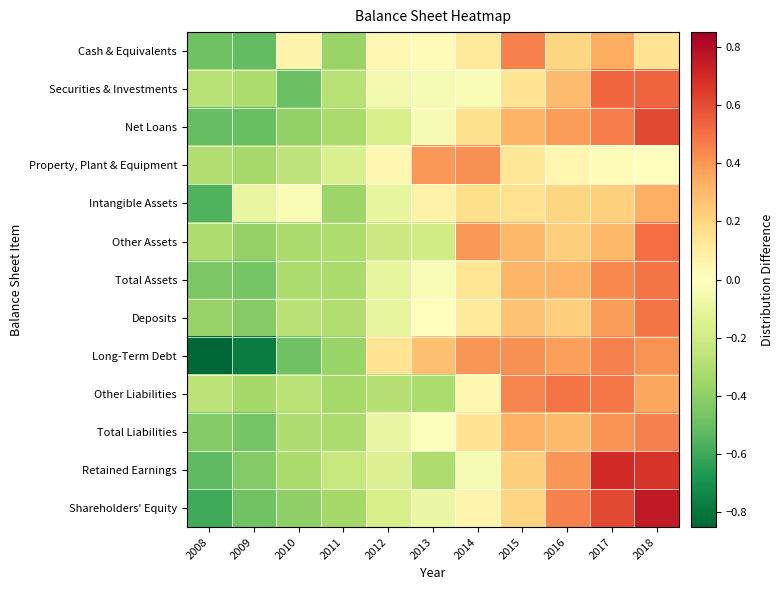

Between 2011 and 2012, which series saw the biggest shift?

Long-Term Debt